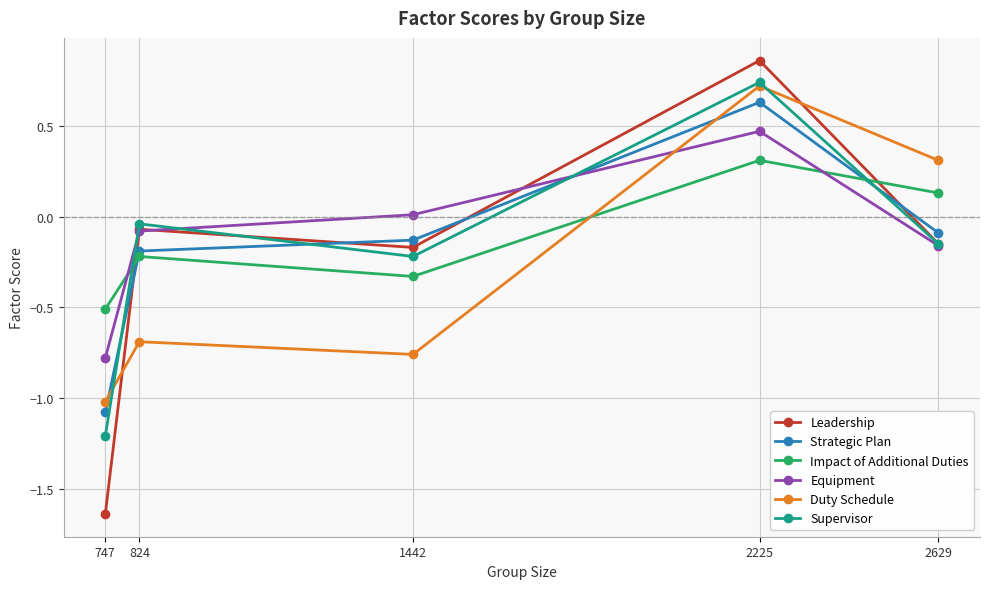

How many lines are shown in the chart?

6